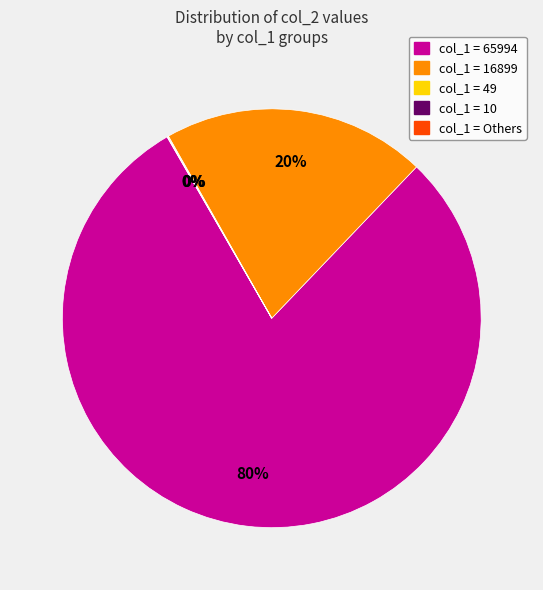

Is there any slice that represents more than half of the pie?

Yes